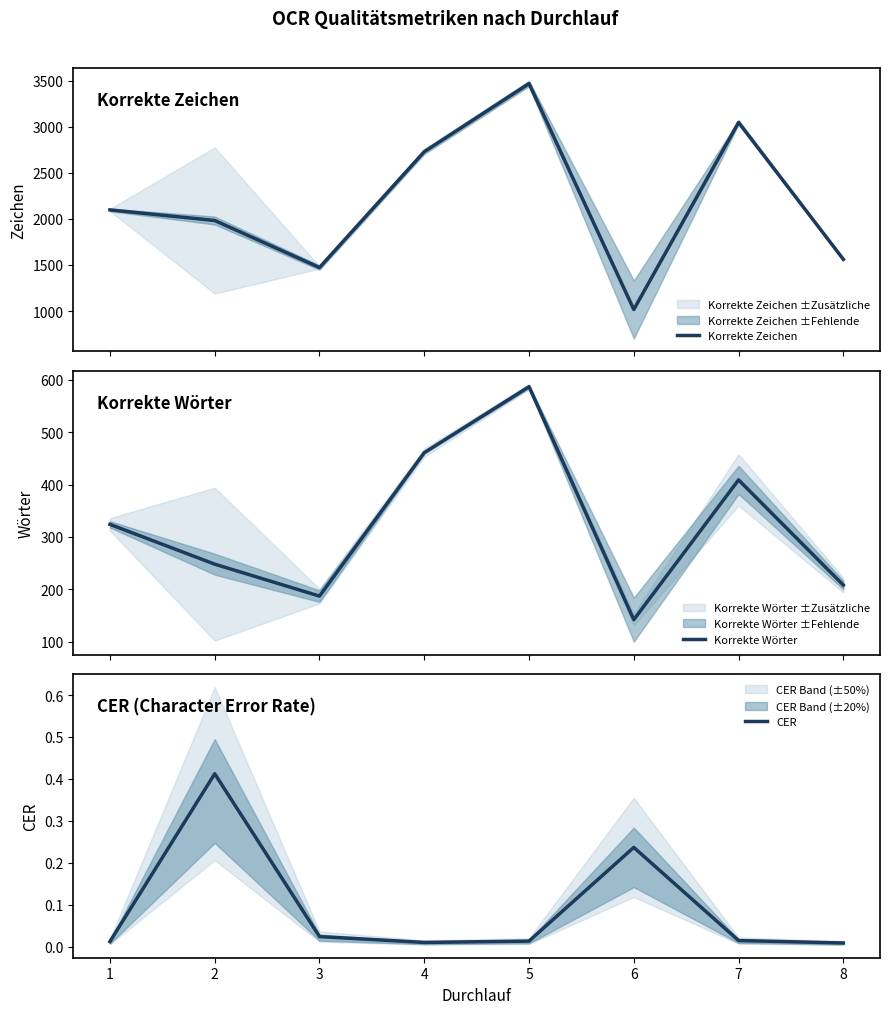

True or false: Korrekte Zeichen has a value of 1982.0 at 2.

True